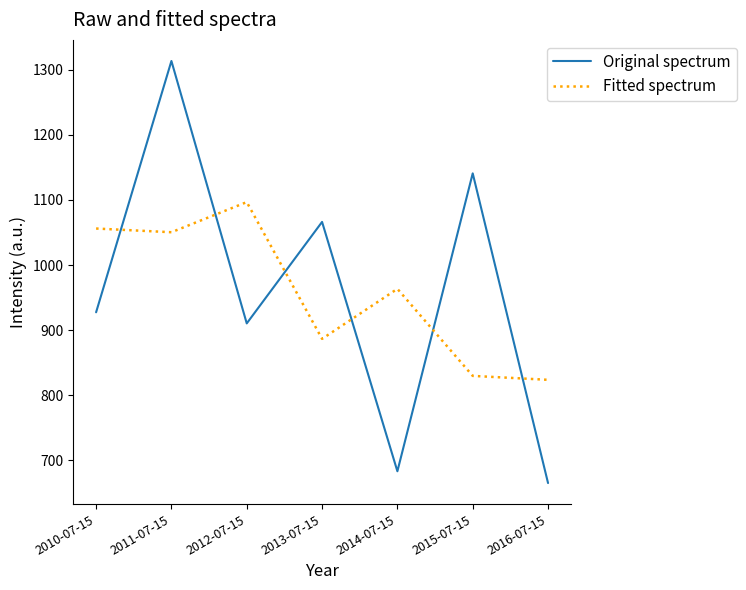

Count the number of data series in this chart.

2